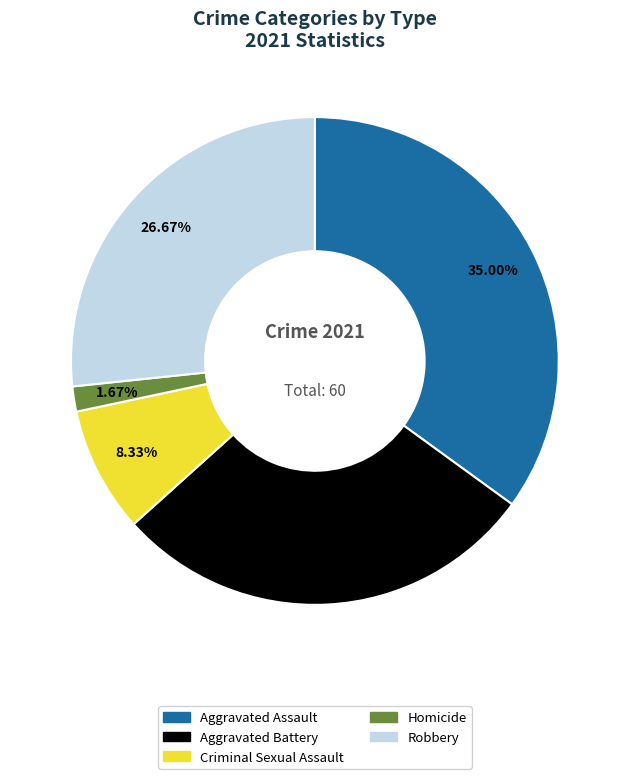

To the nearest percent, what is the difference between the largest and smallest slice percentages?

33%